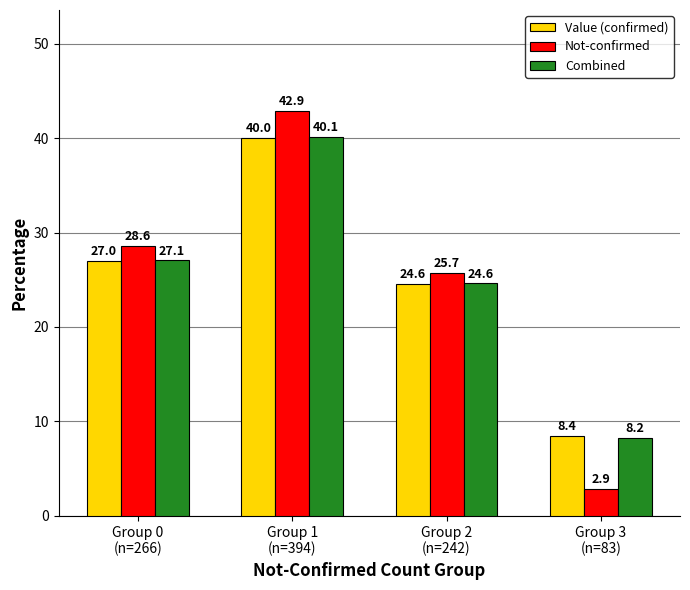

How many groups of bars are there?

4